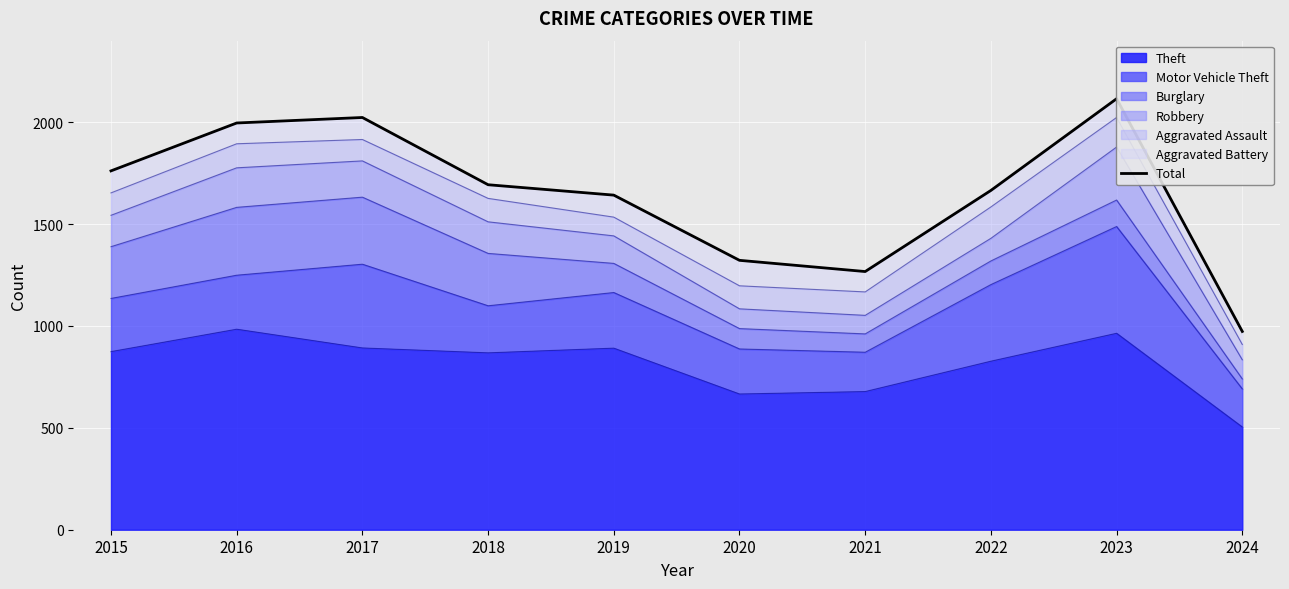

Where does the data first go above 1693?

2015